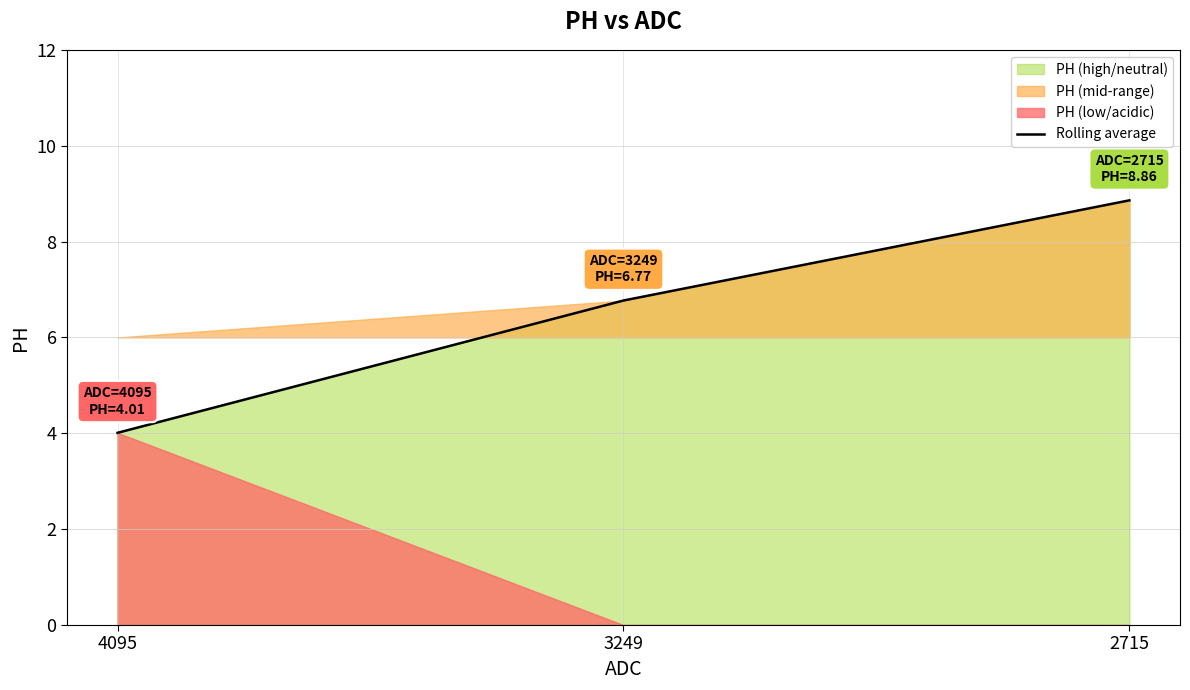

What is the smallest value displayed?

4.0